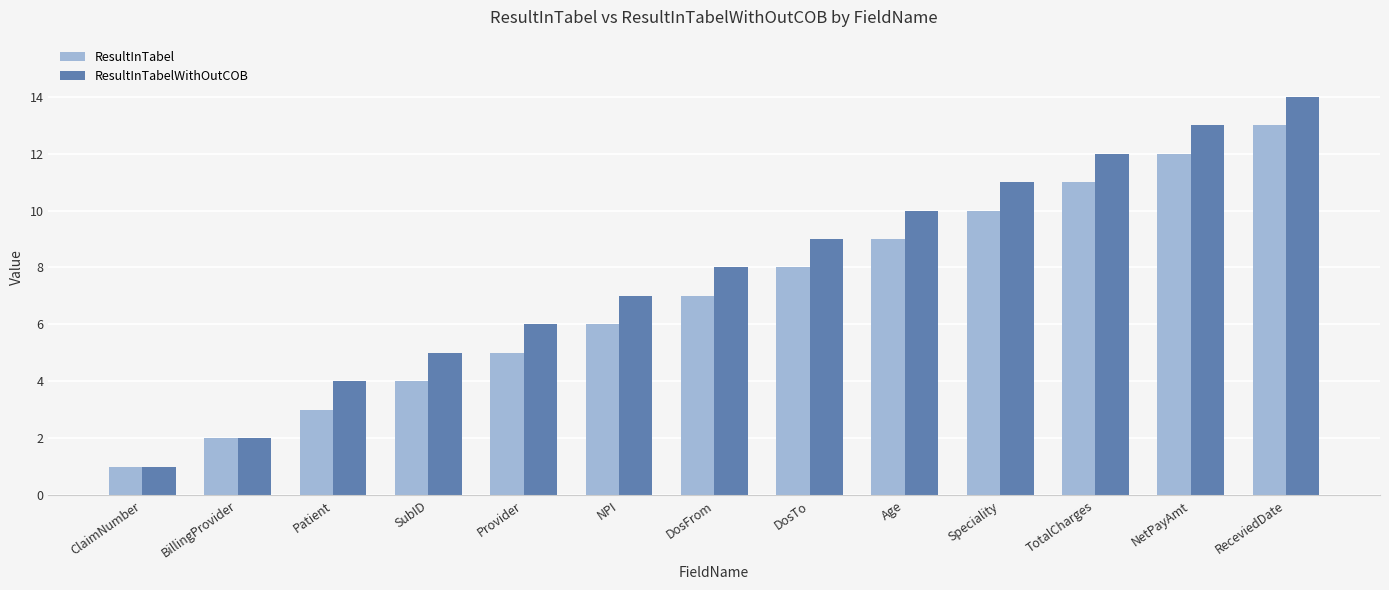

What is the total value across all series at ClaimNumber?

2